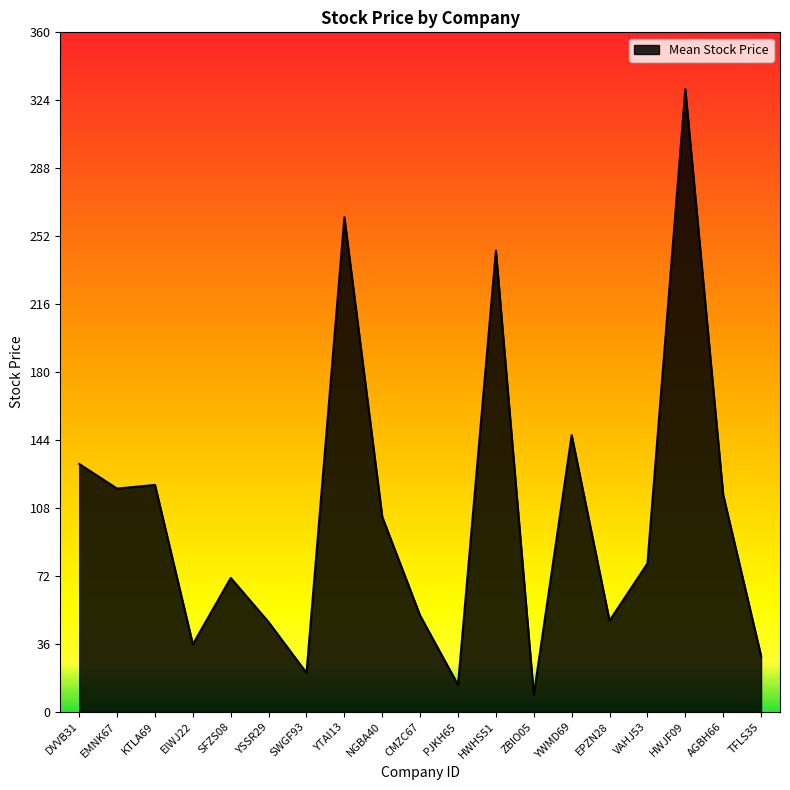

The chart shows a value of 47.6 at YSSR29. True or false?

True